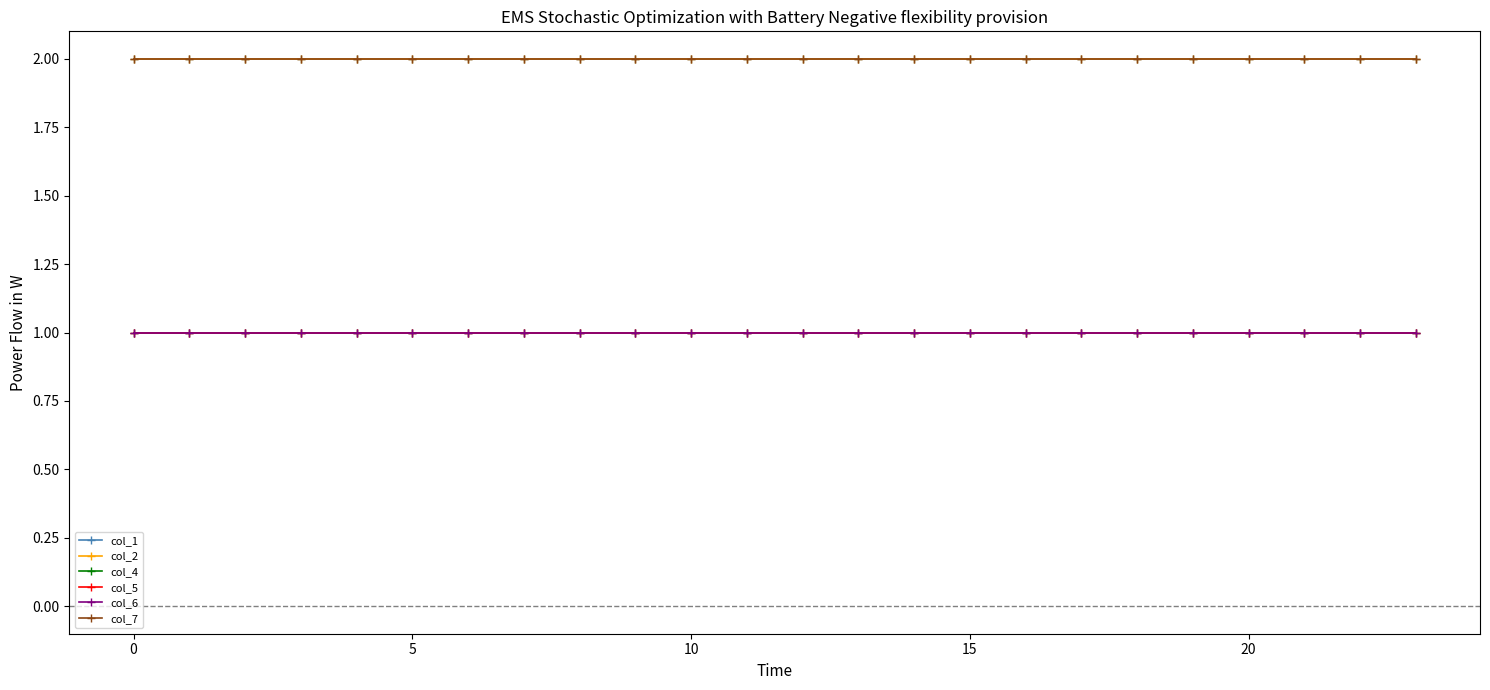

Is this an area chart (filled region under the line)?

No